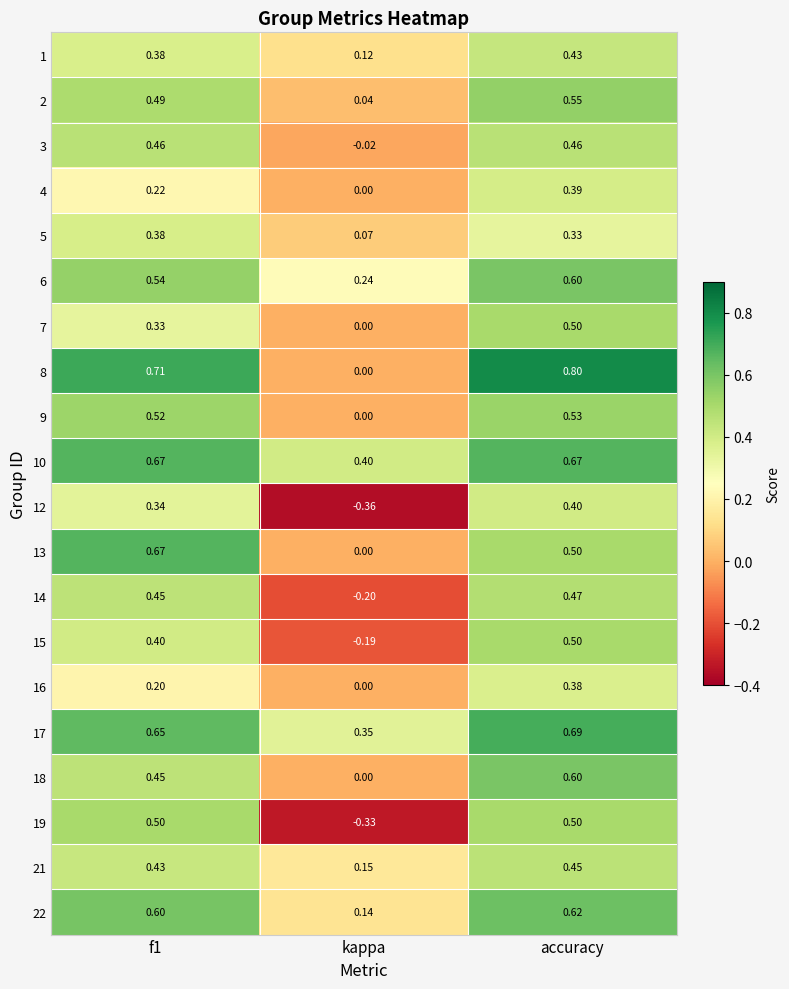

At which category is the sum across all series the highest?

accuracy